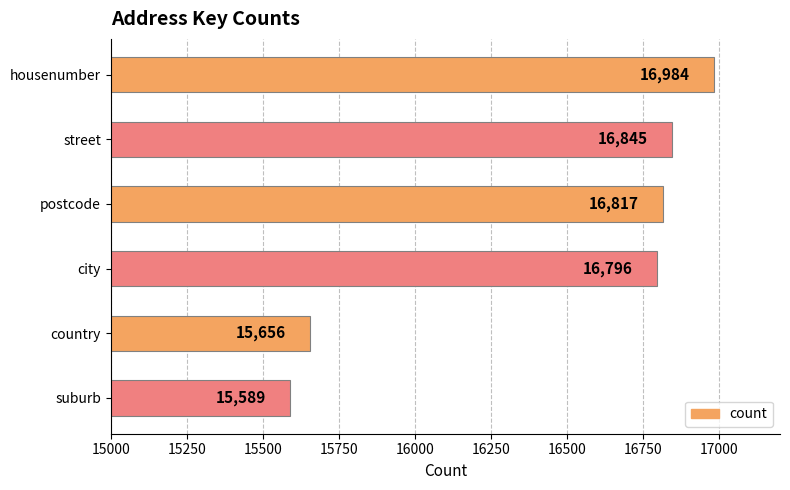

Where is the data nearest to the value 16286?

city